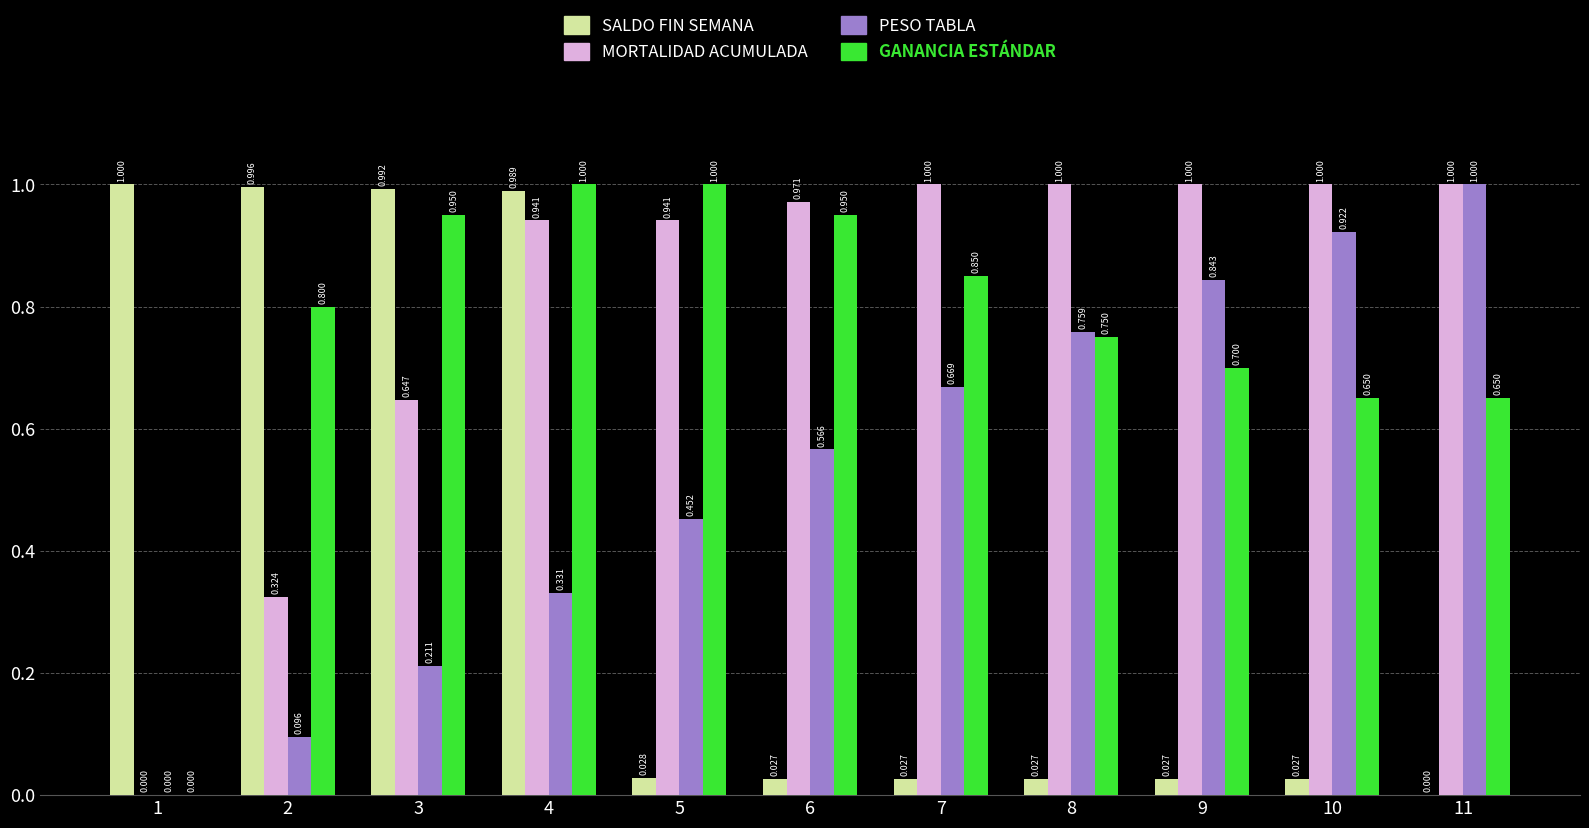

Which series has the largest total across all categories?

MORTALIDAD ACUMULADA